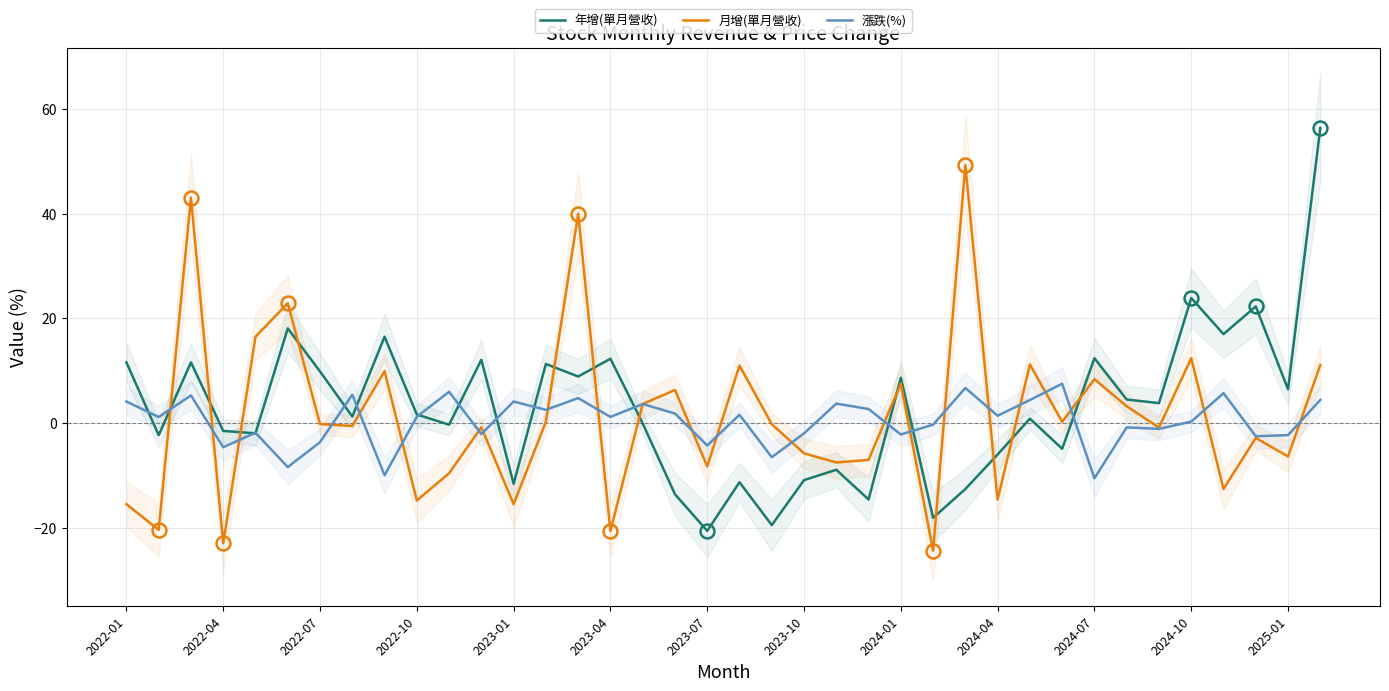

At how many categories does at least one series exceed 44?

2